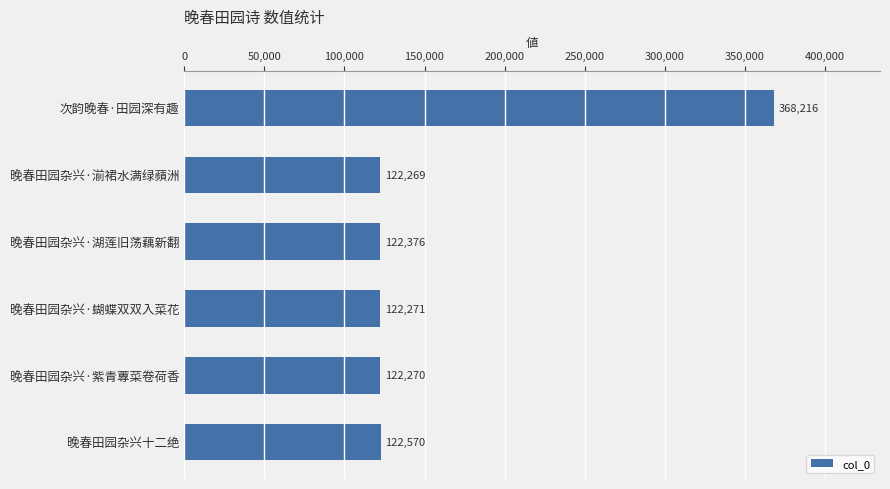

Does the chart contain stacked bars?

No